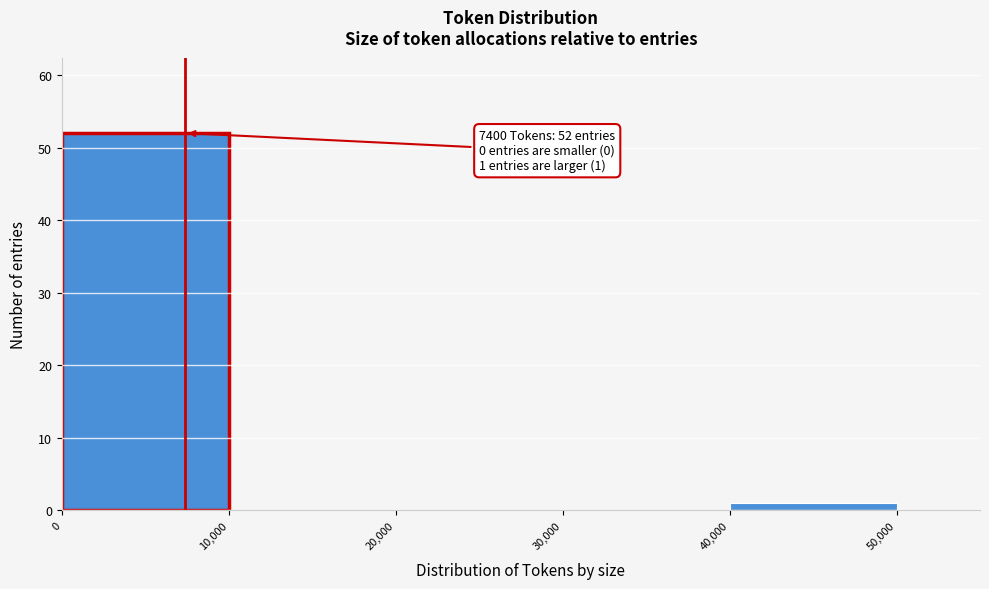

Over which range of the x-axis is the bar tallest?

0 to 10,000